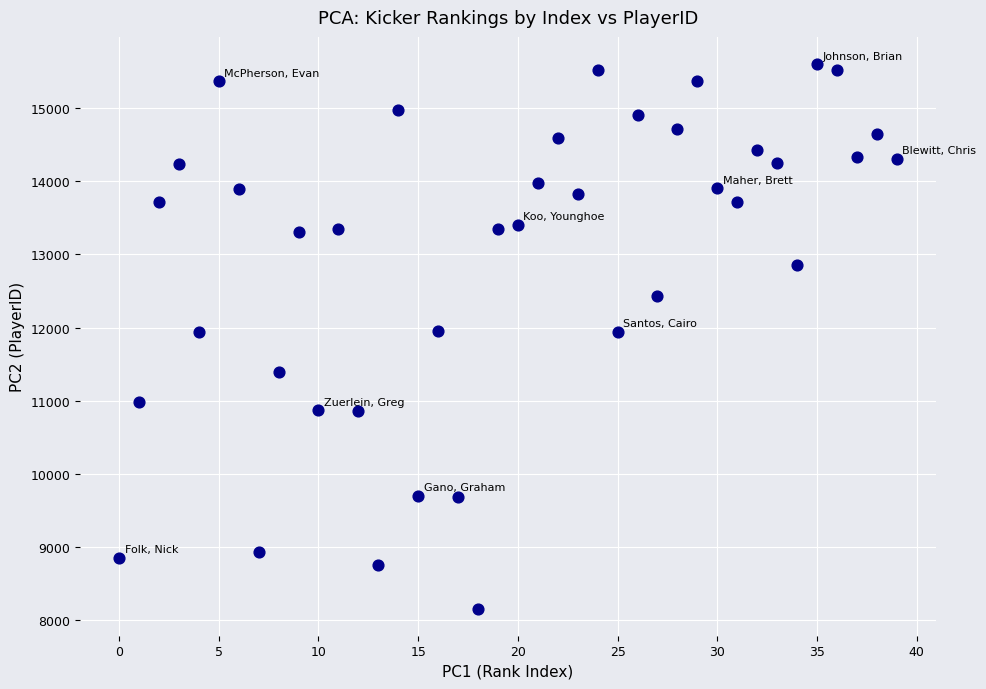

What is the range of Y values (max minus min)?

7453